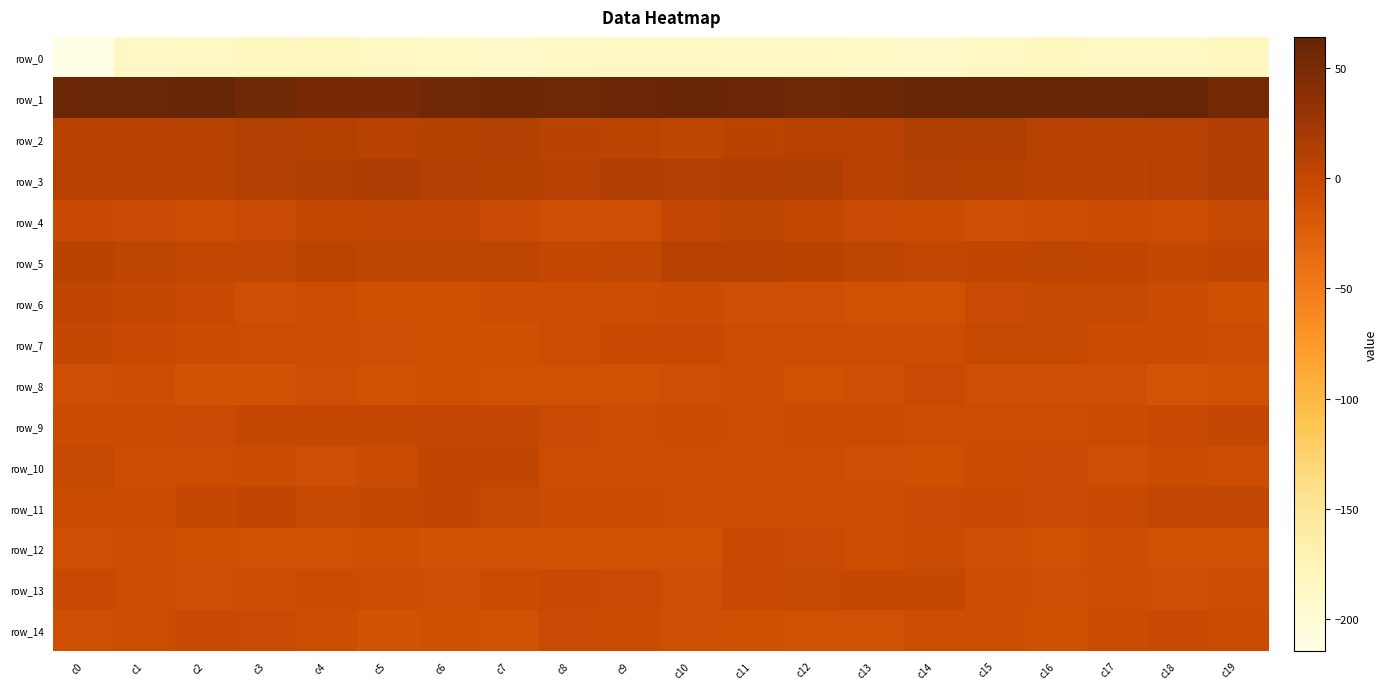

Where does the row_10 series first go above -5?

c0